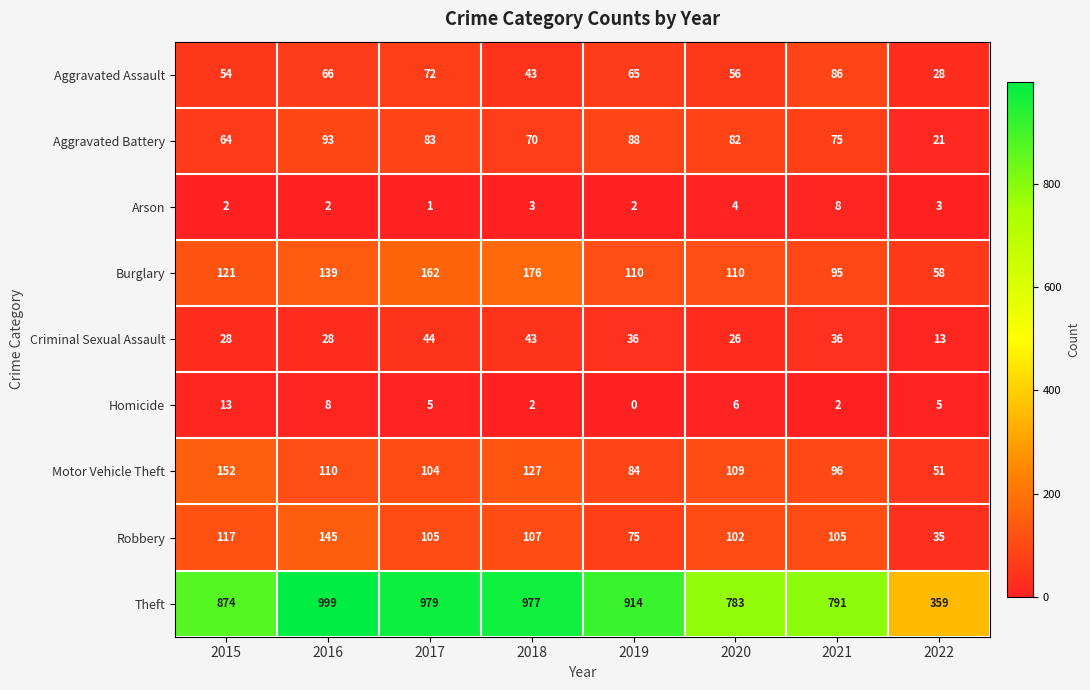

What is the sum of all Motor Vehicle Theft values?

833